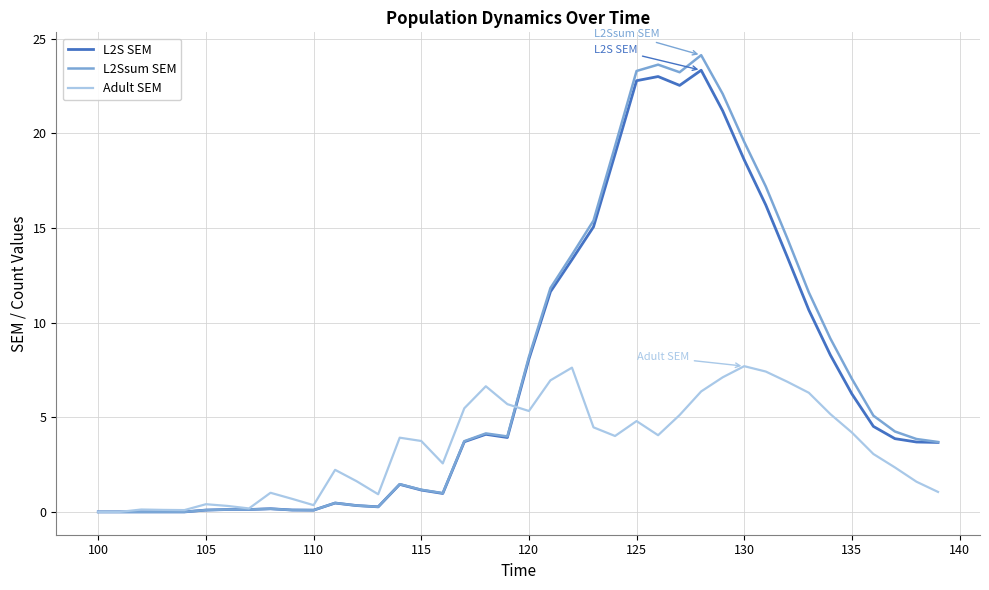

In Adult SEM, how many points are higher than both neighbors (excluding endpoints)?

9